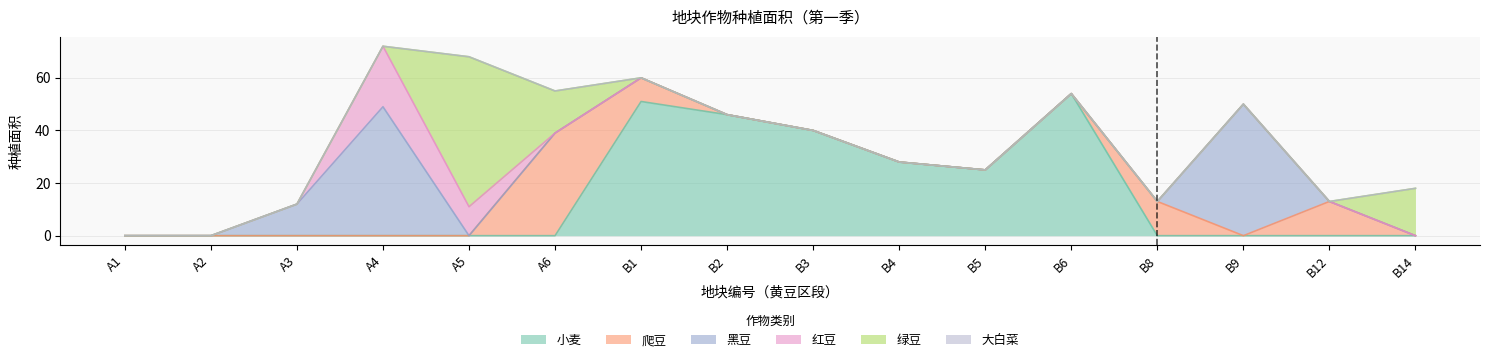

Reading left to right, what are all the values shown in this chart?

小麦: A1=0	A2=0	A3=0	A4=0	A5=0	A6=0	B1=51	B2=46	B3=40	B4=28	B5=25	B6=54	B8=0	B9=0	B12=0	B14=0
爬豆: A1=0	A2=0	A3=0	A4=0	A5=0	A6=39	B1=9	B2=0	B3=0	B4=0	B5=0	B6=0	B8=13	B9=0	B12=13	B14=0
黑豆: A1=0	A2=0	A3=12	A4=49	A5=0	A6=0	B1=0	B2=0	B3=0	B4=0	B5=0	B6=0	B8=0	B9=50	B12=0	B14=0
红豆: A1=0	A2=0	A3=0	A4=23	A5=11	A6=0	B1=0	B2=0	B3=0	B4=0	B5=0	B6=0	B8=0	B9=0	B12=0	B14=0
绿豆: A1=0	A2=0	A3=0	A4=0	A5=57	A6=16	B1=0	B2=0	B3=0	B4=0	B5=0	B6=0	B8=0	B9=0	B12=0	B14=18
大白菜: A1=0	A2=0	A3=0	A4=0	A5=0	A6=0	B1=0	B2=0	B3=0	B4=0	B5=0	B6=0	B8=0	B9=0	B12=0	B14=0